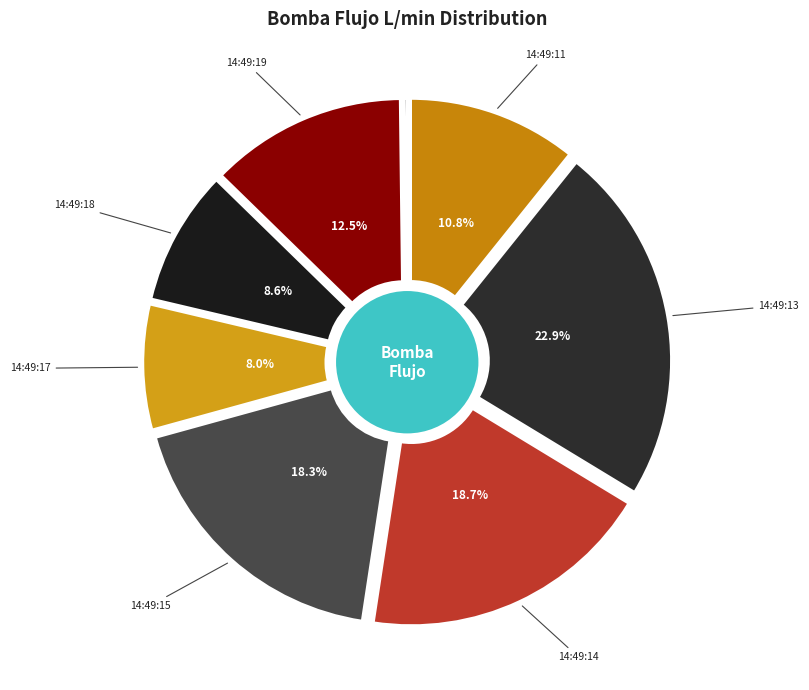

Is it true that 14:49:18 is 9% of the pie?

True